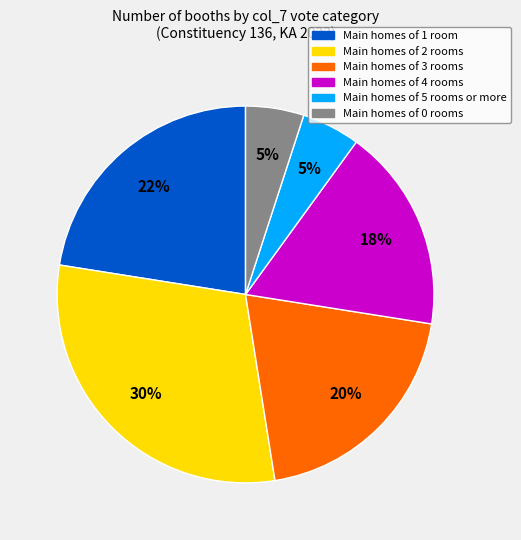

Is there any slice that represents more than half of the pie?

No